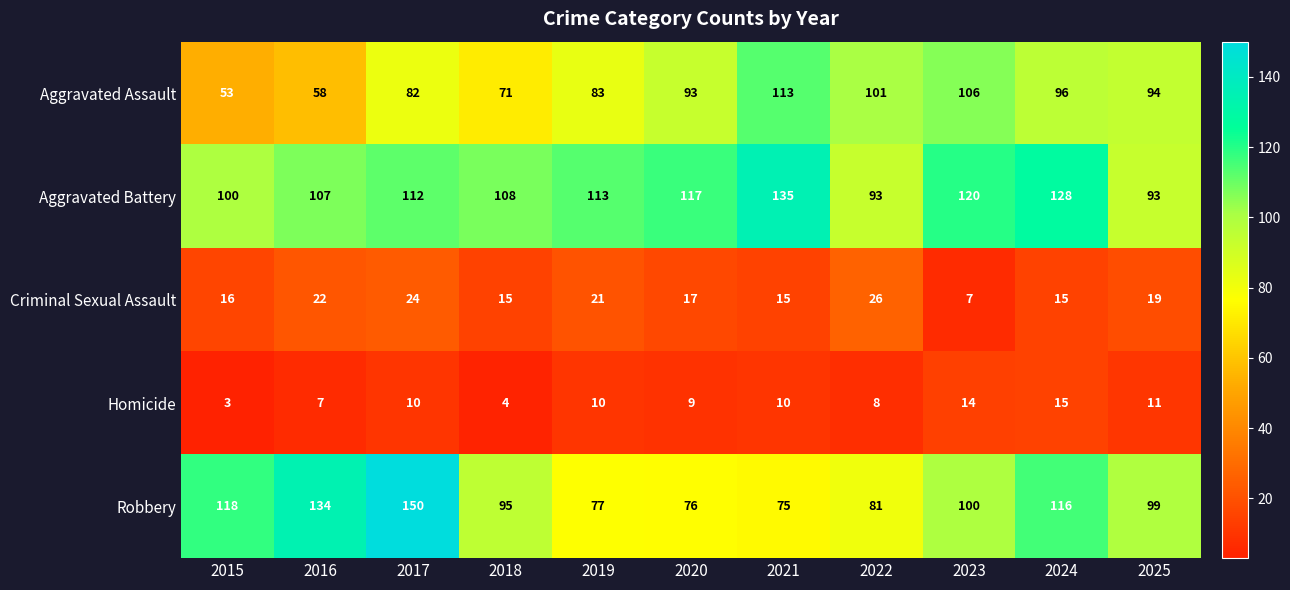

What is the maximum value shown in the chart?

150